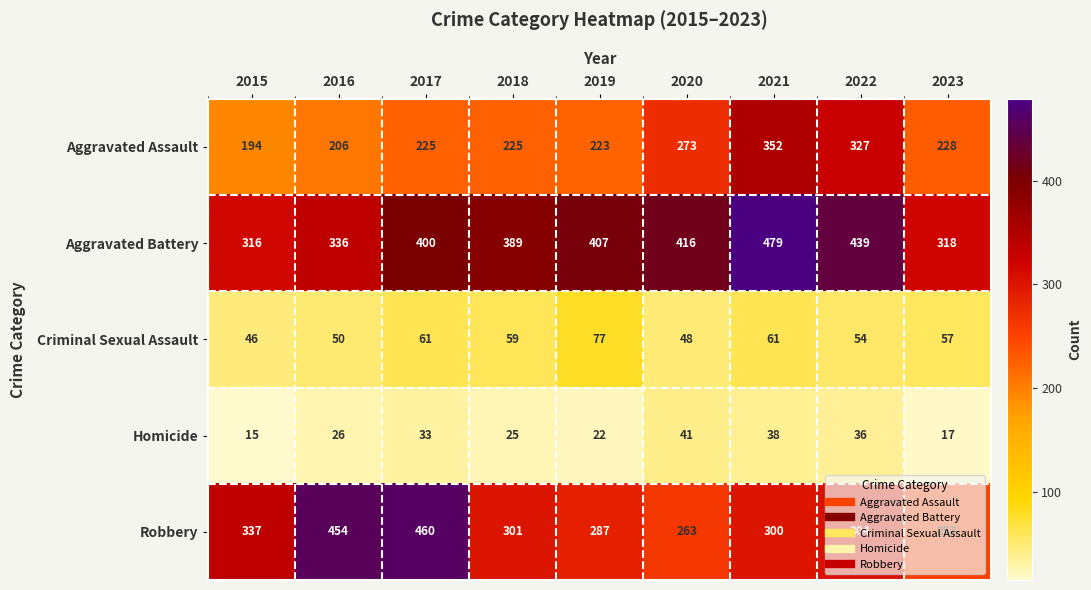

The Aggravated Assault series shows 146 at 2023. True or false?

False